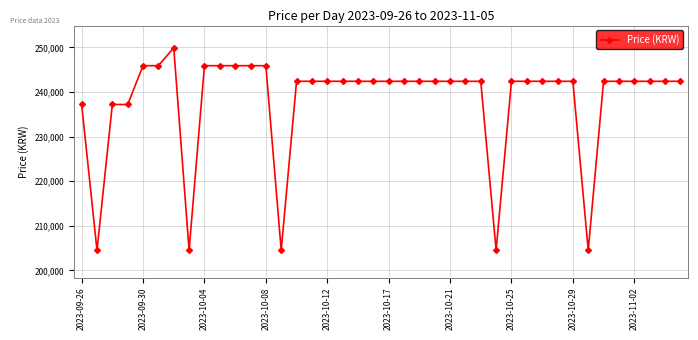

What is the sum of all values?

9522900